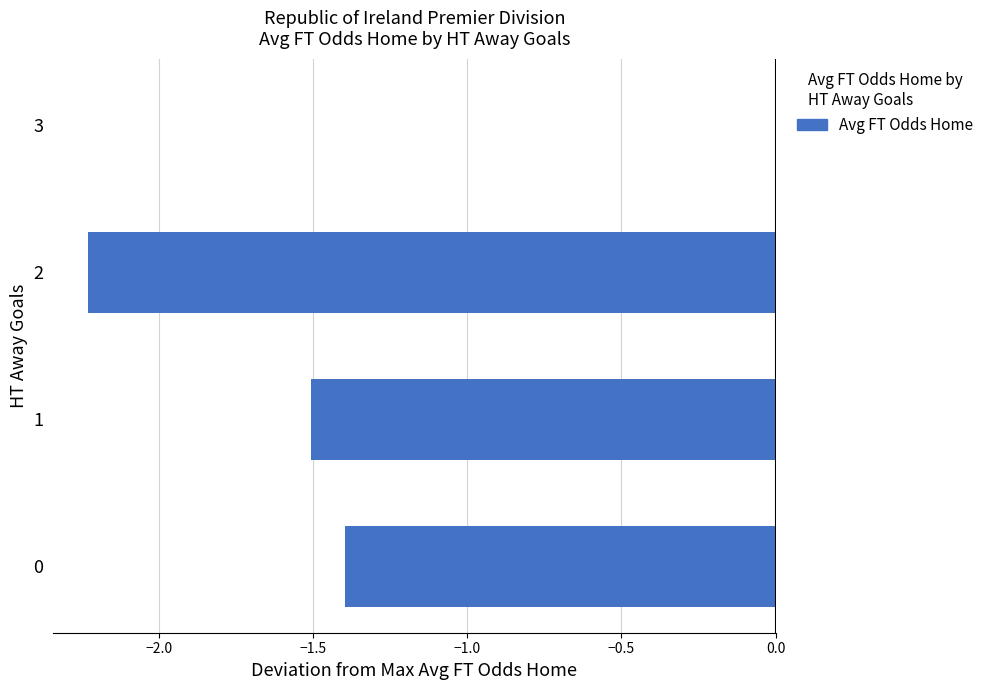

The chart shows a value of 0.0 at 3. True or false?

True